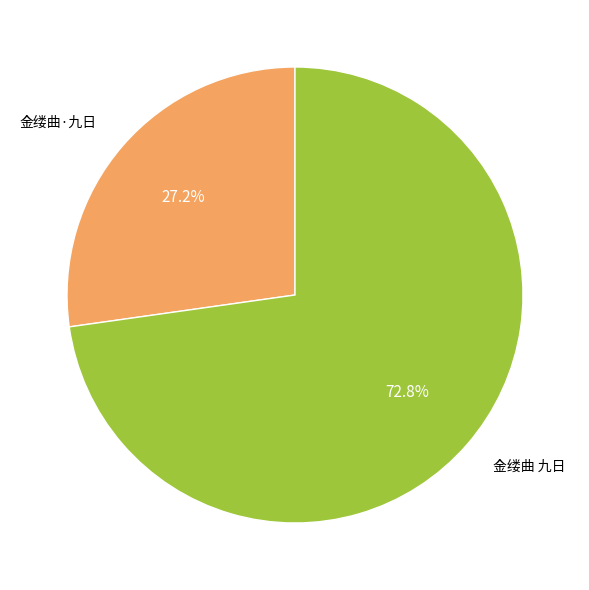

To the nearest percent, what is the difference between the largest and smallest slice percentages?

46%